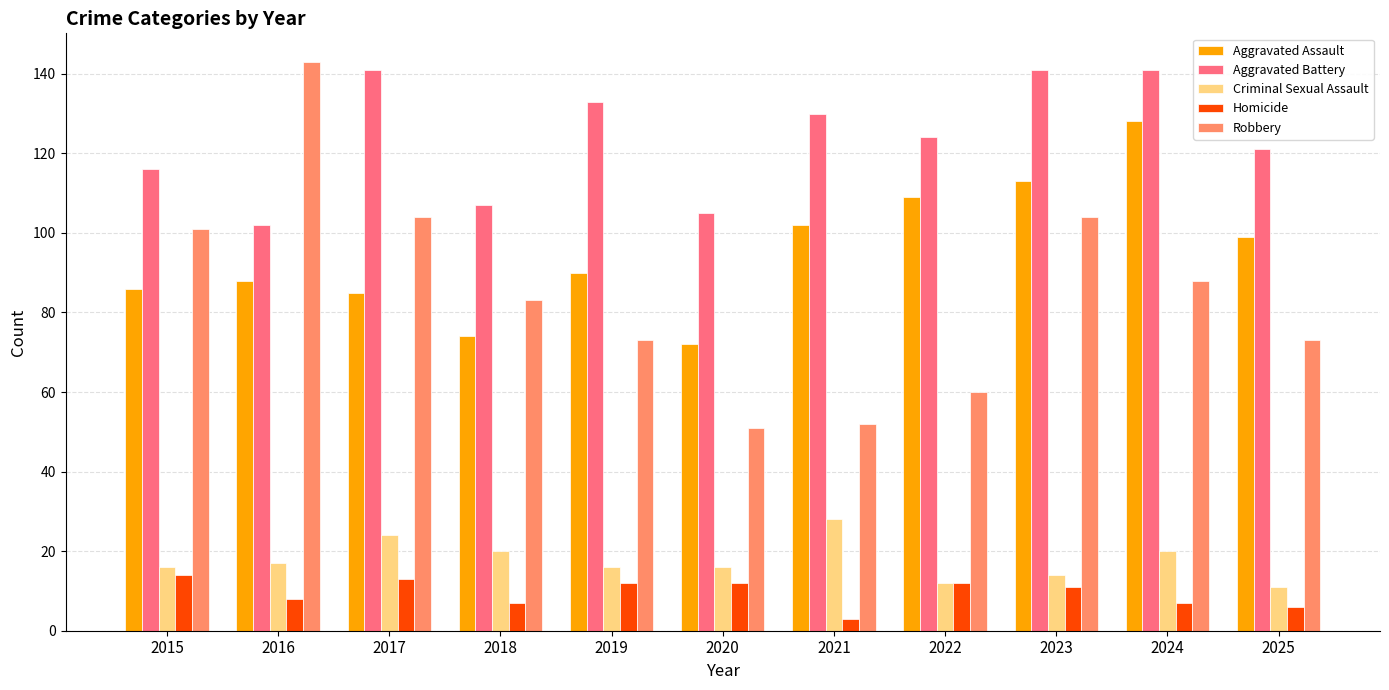

At which category does the chart reach its peak across all series?

2016